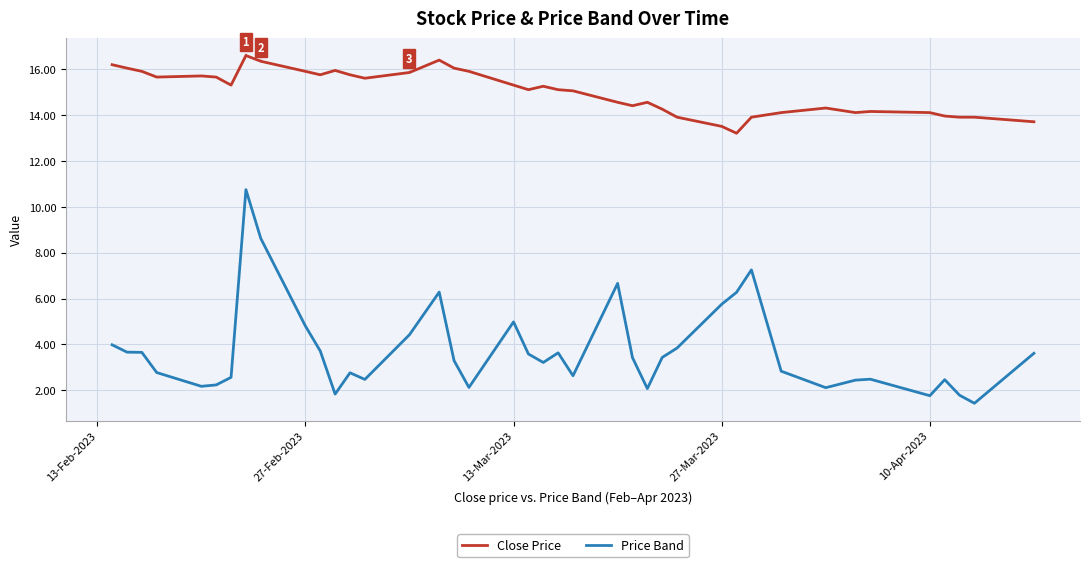

What is the smallest value displayed?

1.4